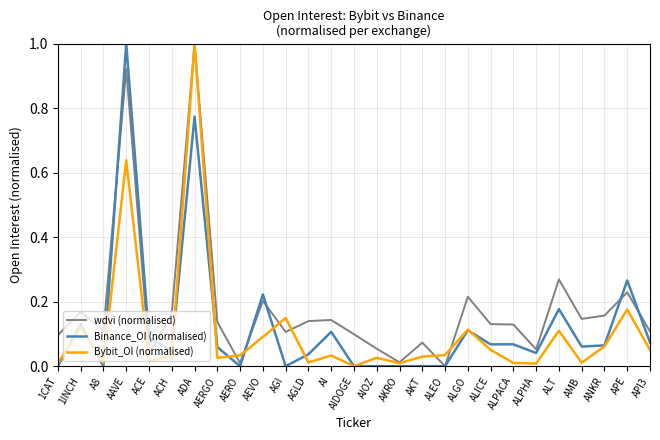

Is the value of Bybit_OI (normalised) at AGI greater than the value of Binance_OI (normalised) at ALGO?

Yes